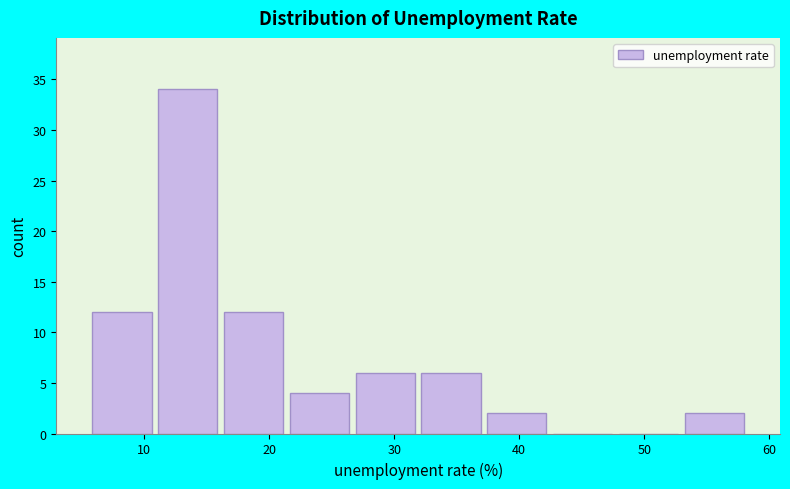

Reading left to right, list every bar in this chart as the range it spans on the x-axis followed by its height. Neither the bar edges nor the heights are printed on the chart, so give them approximately, as read against the axes.

6 to 11: 12
11 to 16: 34
16 to 21: 12
21 to 27: 4
27 to 32: 6
32 to 37: 6
37 to 42: 2
42 to 48: 0
48 to 53: 0
53 to 58: 2